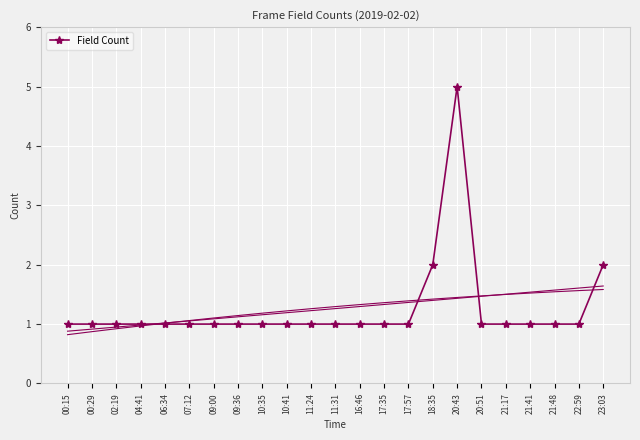

Approximately how many times larger is the value at 09:00 compared to 11:31?

1.0